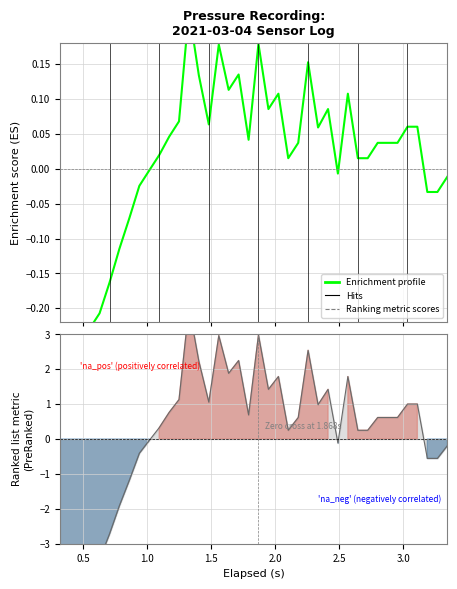

Count the number of values greater than 0.

26